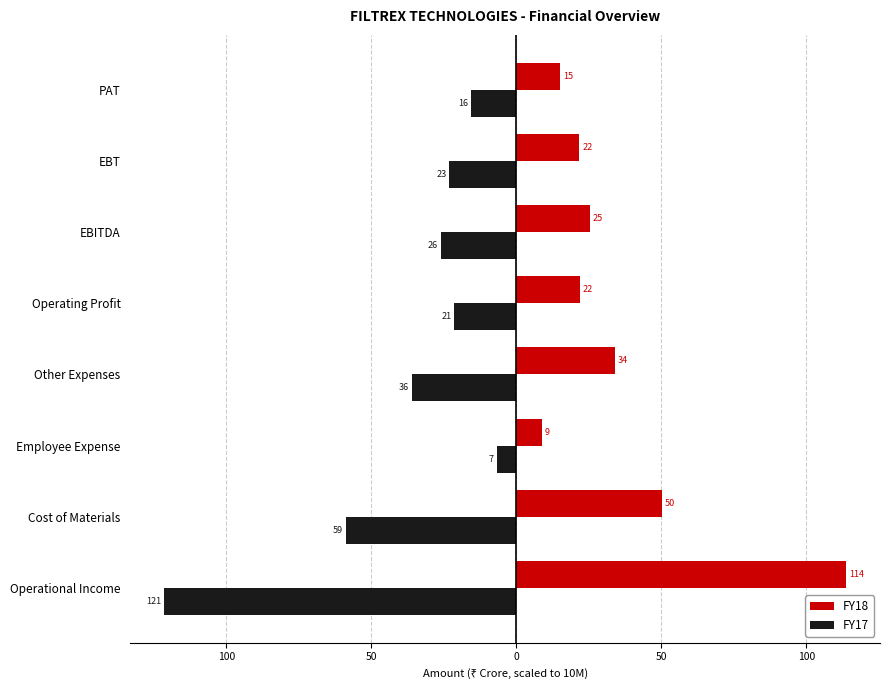

Which series has the widest spread of values?

FY17